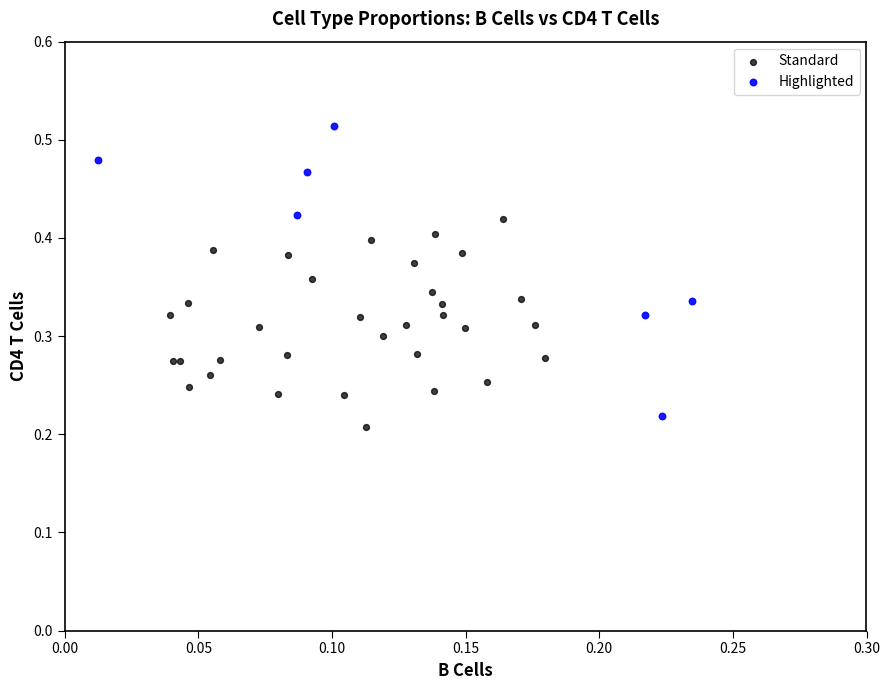

Which series has the widest spread of Y values?

Highlighted